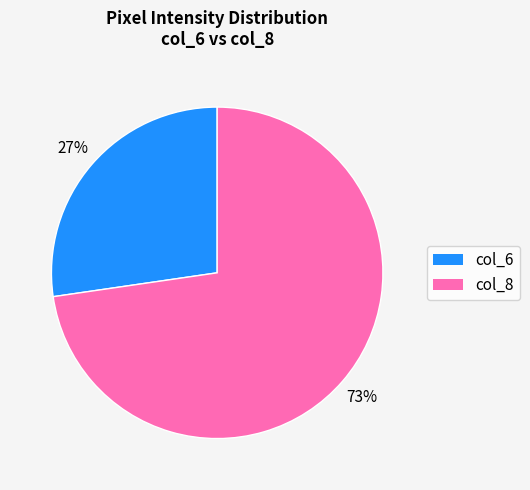

Is there any slice that represents more than half of the pie?

Yes